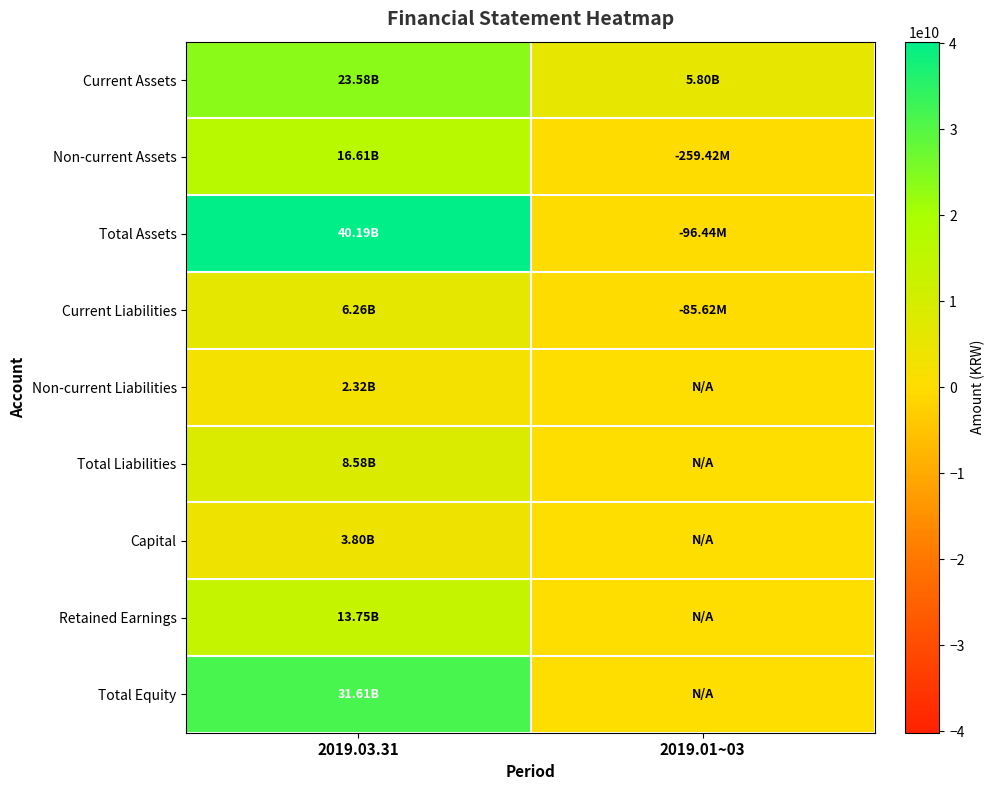

What is the spread (max minus min) of values at 2019.03.31?

37869027720